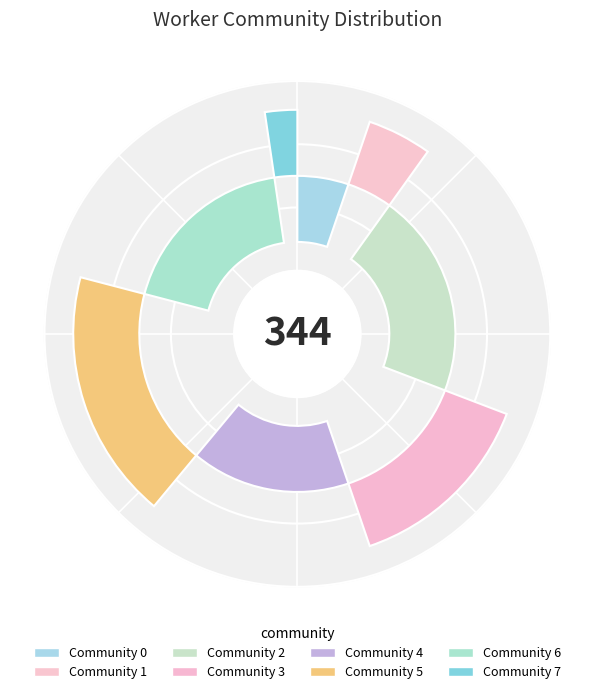

What percentage is the 5 slice, to the nearest percent?

18%